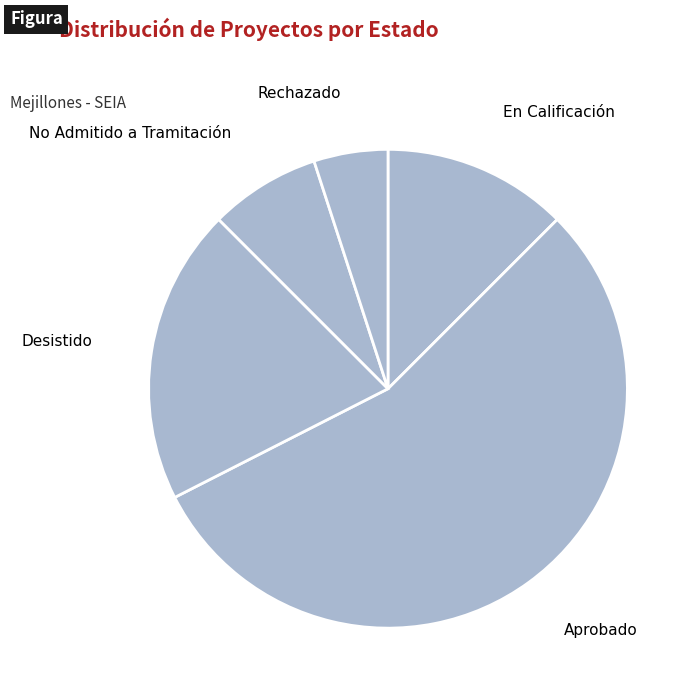

The No Admitido a Tramitación slice represents 1% of the pie. True or false?

False